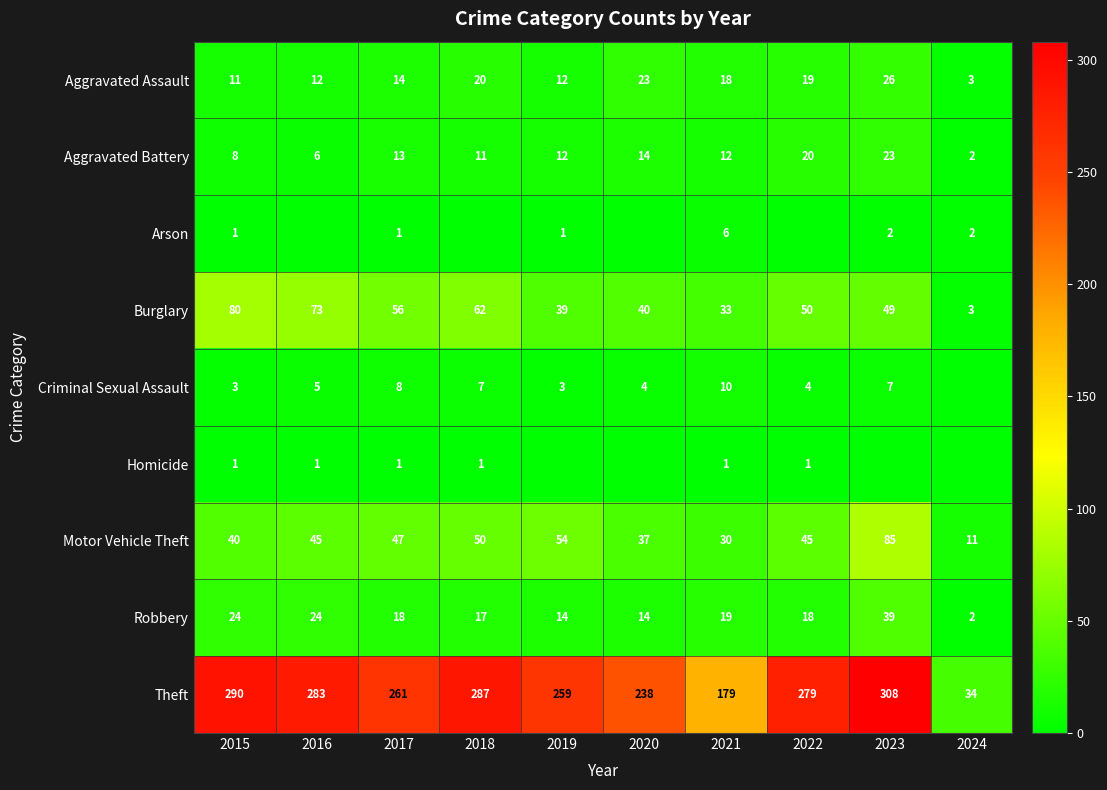

Which series changed the most between 2022 and 2023?

Motor Vehicle Theft